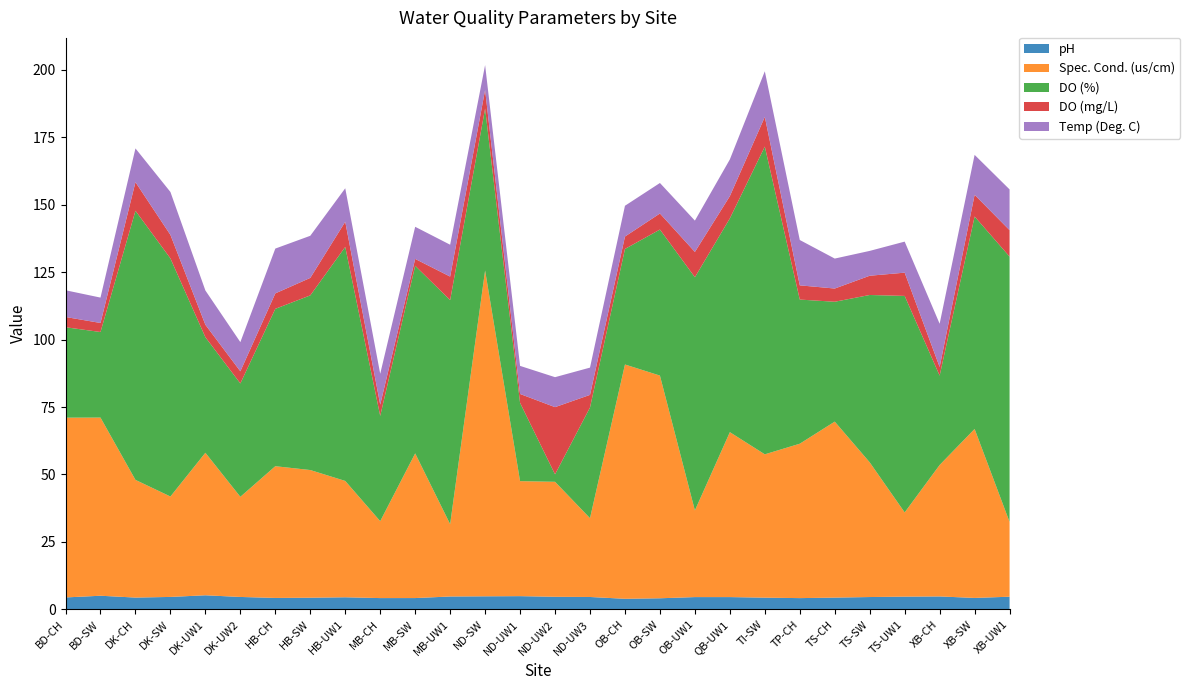

Reading right to left, extract all data points from this chart.

pH: XB-UW1=4.7	XB-SW=4.3	XB-CH=4.8	TS-UW1=4.8	TS-SW=4.6	TS-CH=4.4	TP-CH=4.2	TI-SW=4.4	QB-UW1=4.6	OB-UW1=4.6	OB-SW=4.1	OB-CH=4.0	ND-UW3=4.6	ND-UW2=4.7	ND-UW1=4.9	ND-SW=4.9	MB-UW1=4.8	MB-SW=4.2	MB-CH=4.2	HB-UW1=4.5	HB-SW=4.3	HB-CH=4.3	DK-UW2=4.6	DK-UW1=5.2	DK-SW=4.6	DK-CH=4.4	BD-SW=5.1	BD-CH=4.5
Spec. Cond. (us/cm): XB-UW1=27.7	XB-SW=62.6	XB-CH=48.7	TS-UW1=31.2	TS-SW=49.9	TS-CH=65.2	TP-CH=57.2	TI-SW=53.1	QB-UW1=61.1	OB-UW1=32.1	OB-SW=82.5	OB-CH=86.8	ND-UW3=29.2	ND-UW2=42.6	ND-UW1=42.6	ND-SW=120.7	MB-UW1=26.8	MB-SW=53.6	MB-CH=28.5	HB-UW1=43.1	HB-SW=47.3	HB-CH=48.8	DK-UW2=37.1	DK-UW1=52.8	DK-SW=37.2	DK-CH=43.6	BD-SW=66.0	BD-CH=66.6
DO (%): XB-UW1=98.3	XB-SW=78.7	XB-CH=33.1	TS-UW1=80.2	TS-SW=62.0	TS-CH=44.4	TP-CH=53.4	TI-SW=114.0	QB-UW1=79.2	OB-UW1=86.4	OB-SW=54.1	OB-CH=42.8	ND-UW3=41.0	ND-UW2=2.8	ND-UW1=29.0	ND-SW=60.0	MB-UW1=83.0	MB-SW=69.5	MB-CH=39.0	HB-UW1=86.7	HB-SW=64.7	HB-CH=58.3	DK-UW2=42.0	DK-UW1=42.8	DK-SW=88.2	DK-CH=99.7	BD-SW=31.7	BD-CH=33.5
DO (mg/L): XB-UW1=9.8	XB-SW=8.0	XB-CH=3.2	TS-UW1=8.6	TS-SW=7.1	TS-CH=4.9	TP-CH=5.3	TI-SW=11.0	QB-UW1=8.2	OB-UW1=9.4	OB-SW=6.0	OB-CH=4.6	ND-UW3=4.7	ND-UW2=24.9	ND-UW1=3.3	ND-SW=6.9	MB-UW1=8.7	MB-SW=2.5	MB-CH=4.2	HB-UW1=9.3	HB-SW=6.5	HB-CH=5.7	DK-UW2=4.5	DK-UW1=4.6	DK-SW=8.7	DK-CH=10.6	BD-SW=3.4	BD-CH=3.8
Temp (Deg. C): XB-UW1=15.1	XB-SW=14.8	XB-CH=16.0	TS-UW1=11.5	TS-SW=9.2	TS-CH=11.1	TP-CH=16.8	TI-SW=16.9	QB-UW1=13.6	OB-UW1=11.6	OB-SW=11.3	OB-CH=11.4	ND-UW3=10.1	ND-UW2=11.1	ND-UW1=10.4	ND-SW=9.2	MB-UW1=11.8	MB-SW=11.9	MB-CH=11.4	HB-UW1=12.4	HB-SW=15.6	HB-CH=16.6	DK-UW2=10.8	DK-UW1=12.7	DK-SW=15.9	DK-CH=12.5	BD-SW=9.4	BD-CH=9.9